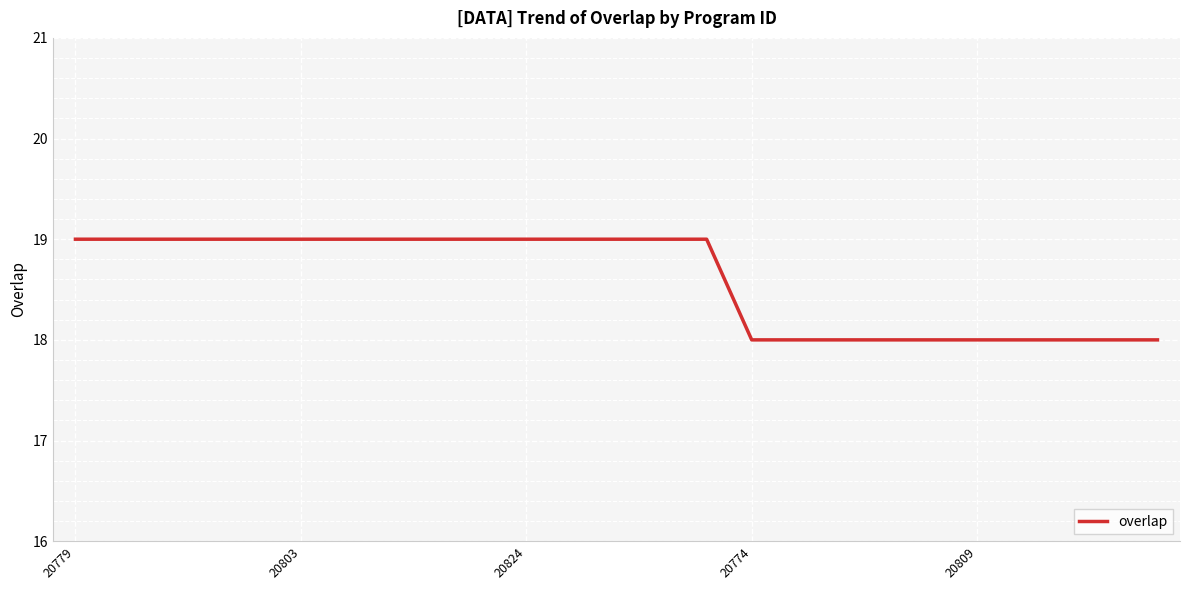

What is the maximum value shown in the chart?

19